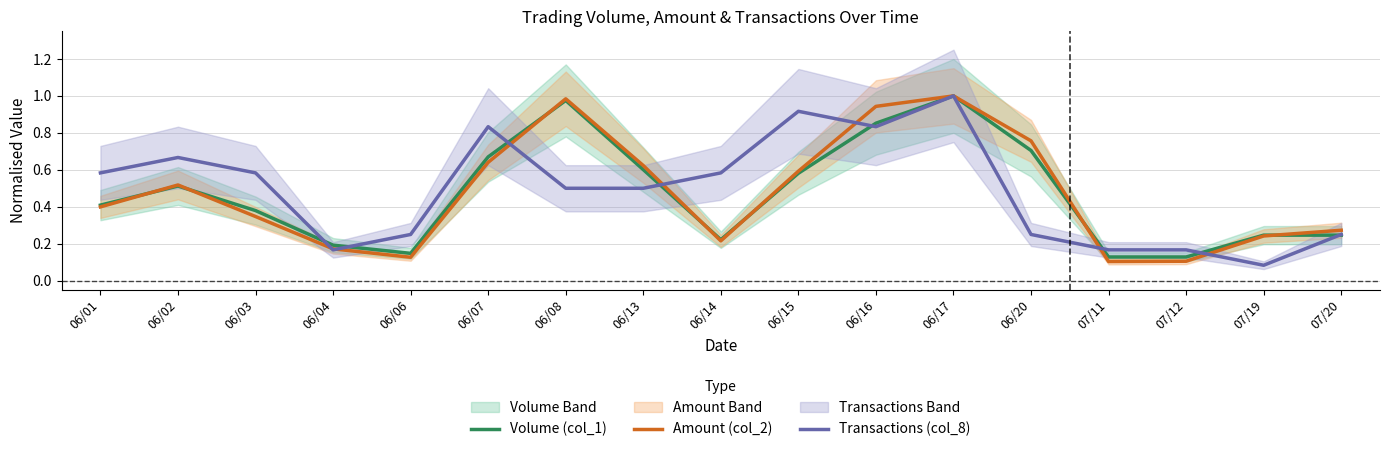

Reading right to left, transcribe all the data shown in this chart.

Volume (col_1): 07/20=0.2	07/19=0.2	07/12=0.1	07/11=0.1	06/20=0.7	06/17=1.0	06/16=0.9	06/15=0.6	06/14=0.2	06/13=0.6	06/08=1.0	06/07=0.7	06/06=0.1	06/04=0.2	06/03=0.4	06/02=0.5	06/01=0.4
Amount (col_2): 07/20=0.3	07/19=0.2	07/12=0.1	07/11=0.1	06/20=0.8	06/17=1.0	06/16=0.9	06/15=0.6	06/14=0.2	06/13=0.6	06/08=1.0	06/07=0.6	06/06=0.1	06/04=0.2	06/03=0.3	06/02=0.5	06/01=0.4
Transactions (col_8): 07/20=0.2	07/19=0.1	07/12=0.2	07/11=0.2	06/20=0.2	06/17=1.0	06/16=0.8	06/15=0.9	06/14=0.6	06/13=0.5	06/08=0.5	06/07=0.8	06/06=0.2	06/04=0.2	06/03=0.6	06/02=0.7	06/01=0.6